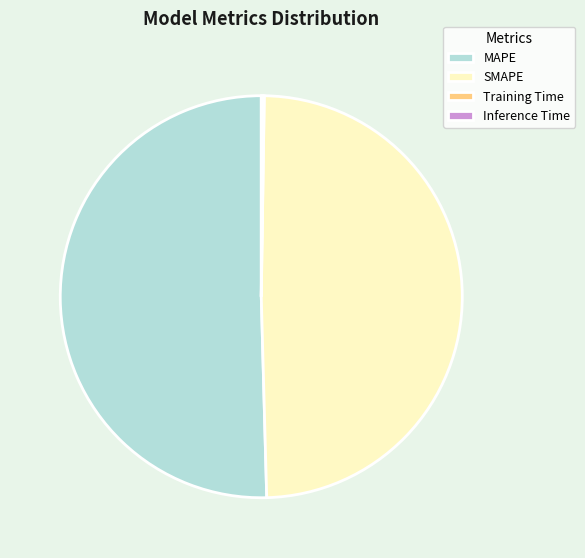

Which category has the biggest portion of the pie?

MAPE